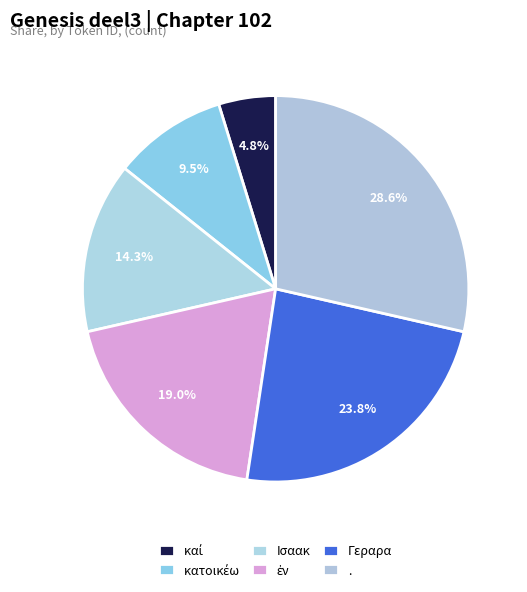

Count the number of slices in the pie.

6